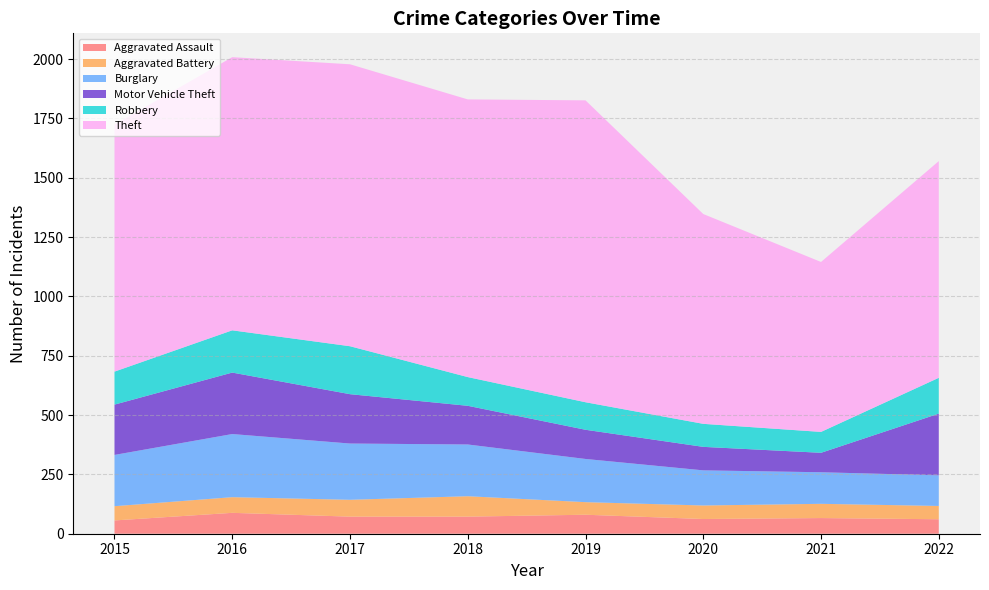

Reading left to right, what are all the values shown in this chart?

Aggravated Assault: 2015=56	2016=88	2017=72	2018=72	2019=80	2020=62	2021=66	2022=61
Aggravated Battery: 2015=60	2016=66	2017=71	2018=86	2019=53	2020=57	2021=60	2022=56
Burglary: 2015=216	2016=266	2017=237	2018=218	2019=182	2020=148	2021=133	2022=129
Motor Vehicle Theft: 2015=212	2016=259	2017=208	2018=163	2019=123	2020=99	2021=82	2022=260
Robbery: 2015=139	2016=178	2017=202	2018=121	2019=116	2020=97	2021=88	2022=151
Theft: 2015=1041	2016=1151	2017=1188	2018=1170	2019=1272	2020=884	2021=716	2022=913